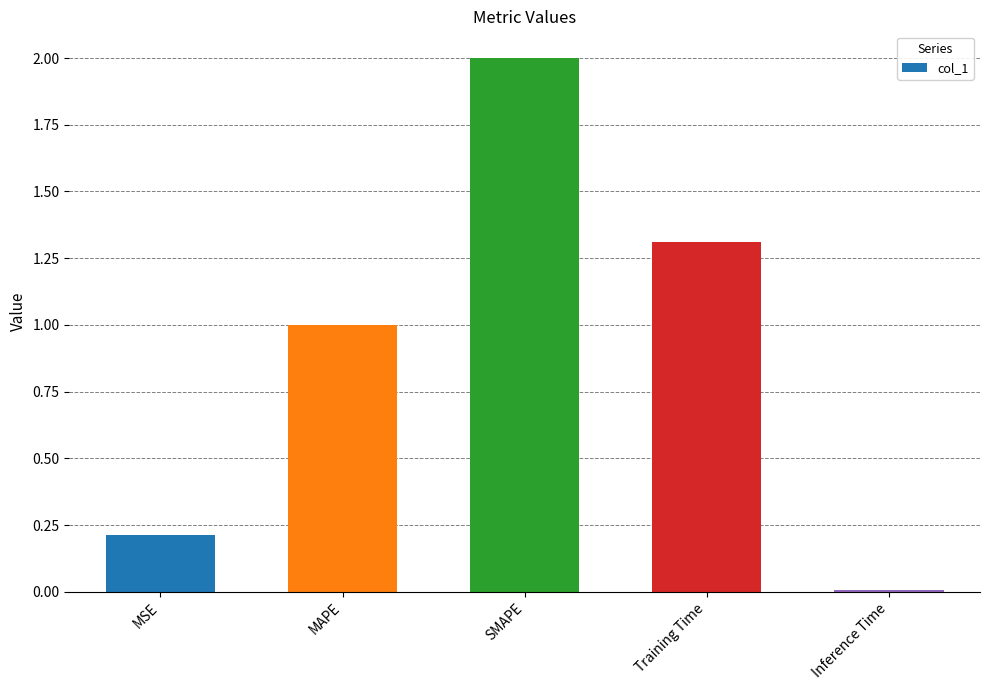

Are the bars horizontal?

No